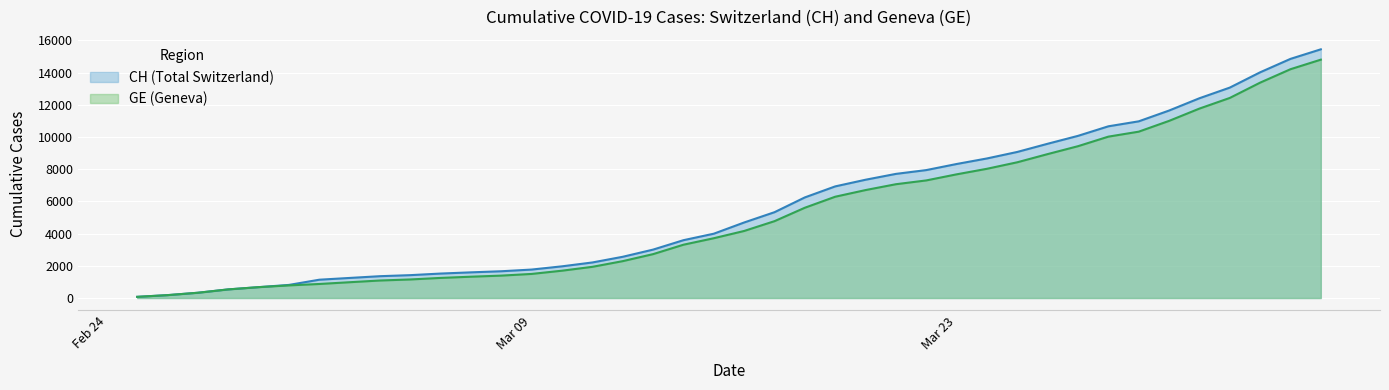

The CH series shows 607 at 9. True or false?

False